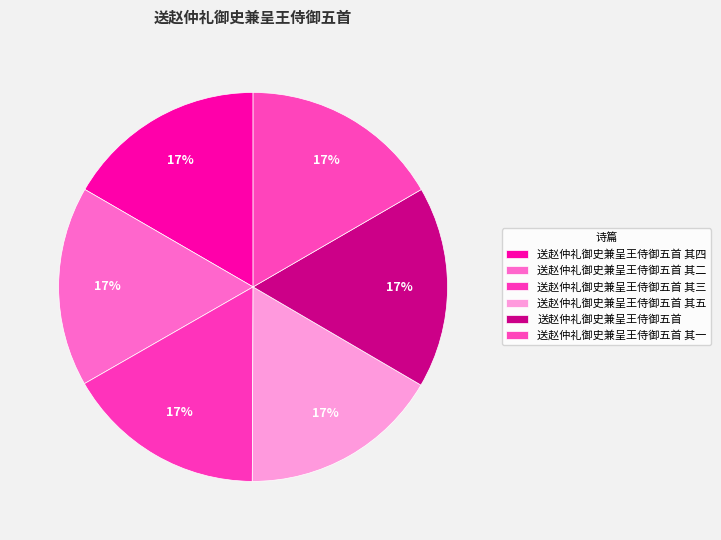

Rank the categories by value from highest to lowest.

送赵仲礼御史兼呈王侍御五首, 送赵仲礼御史兼呈王侍御五首 其五, 送赵仲礼御史兼呈王侍御五首 其四, 送赵仲礼御史兼呈王侍御五首 其三, 送赵仲礼御史兼呈王侍御五首 其二, 送赵仲礼御史兼呈王侍御五首 其一